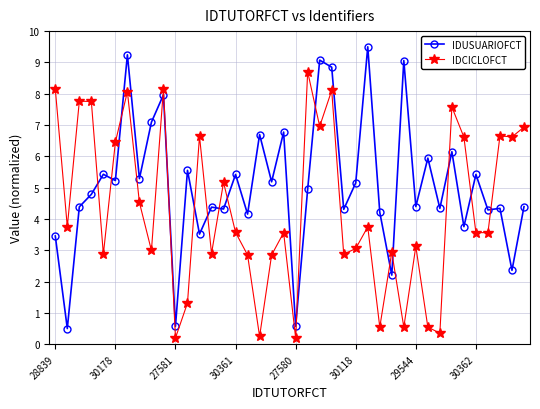

In IDUSUARIOFCT, how many points are higher than both neighbors (excluding endpoints)?

15